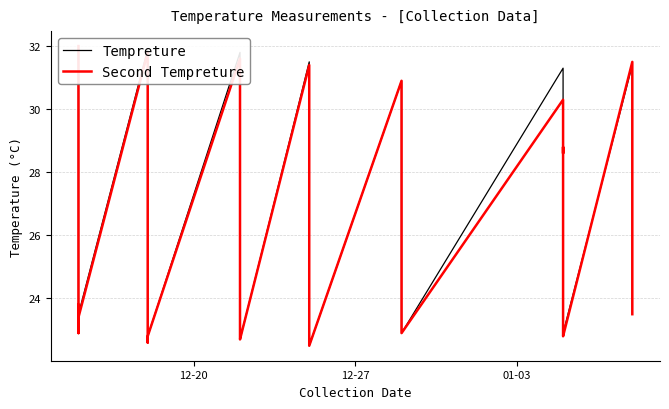

True or false: Tempreture and Second Tempreture intersect in this chart.

True